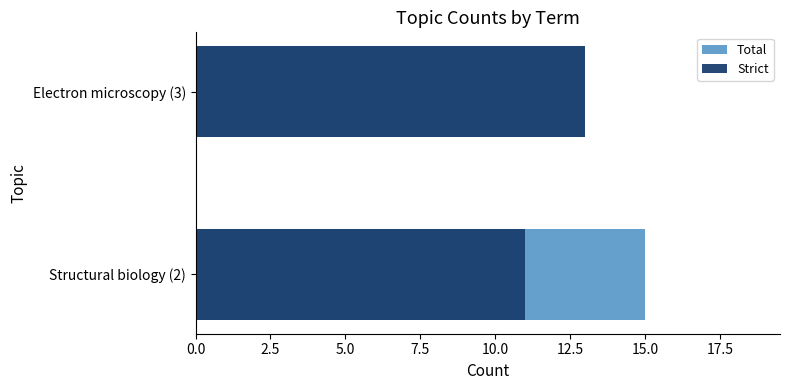

What is the value of the Total bar at the 2nd from the left?

13